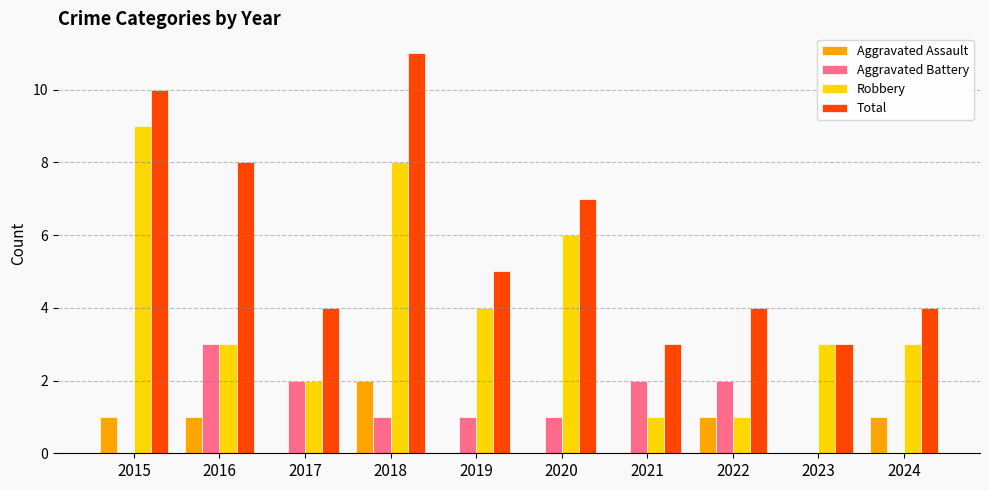

What is the maximum value shown in the chart?

11